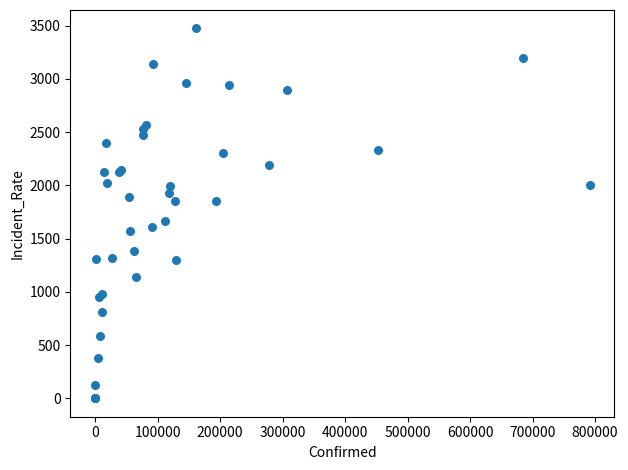

What Y value in the scatter plot is closest to 1736?

1664.0